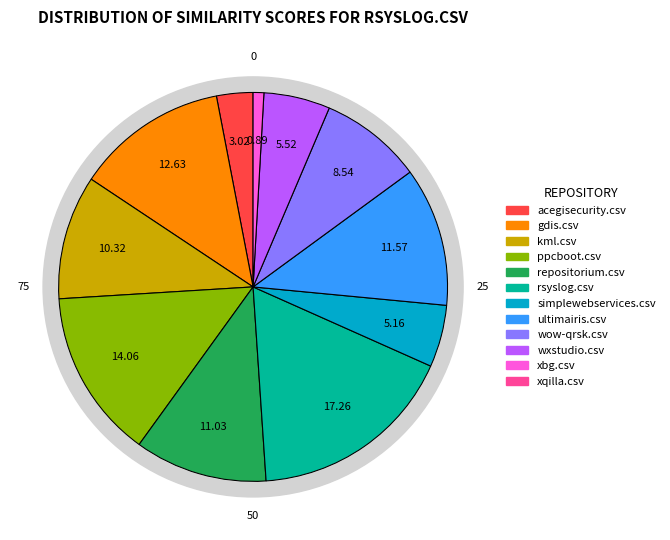

Combined, do rsyslog.csv and xqilla.csv account for over 50%?

No